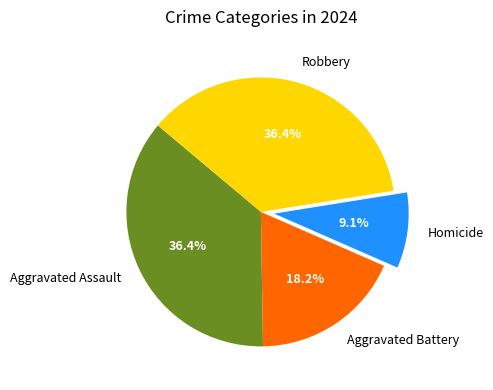

Does Homicide account for over 50% of the chart?

No